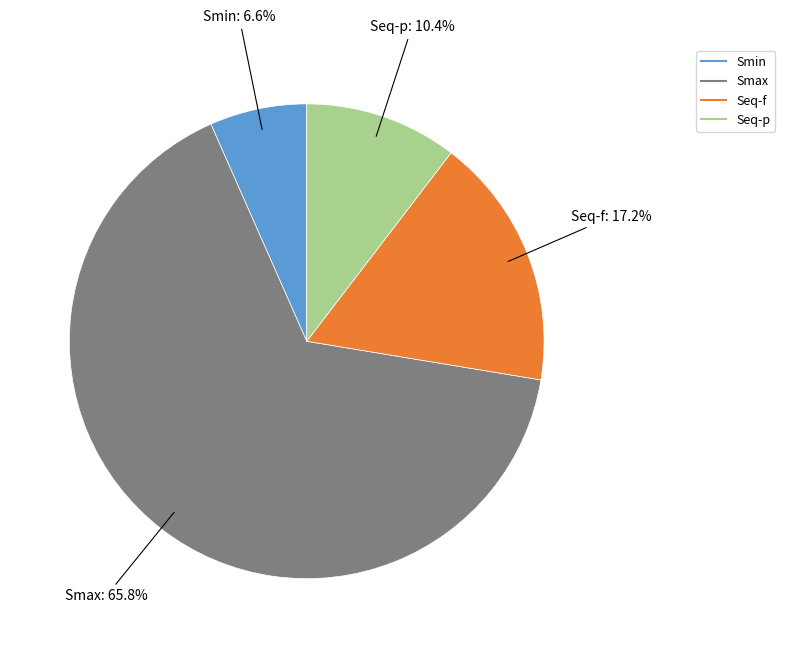

Approximately how many times larger is the value at Smin compared to Smax?

0.1